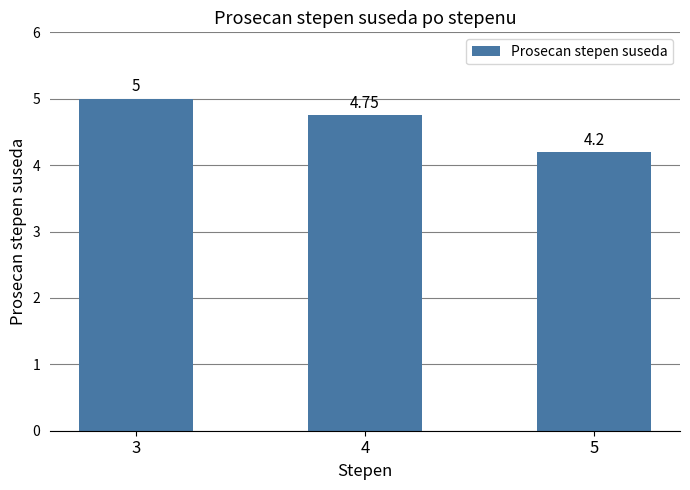

List the labels in order of value, smallest first.

5, 4, 3